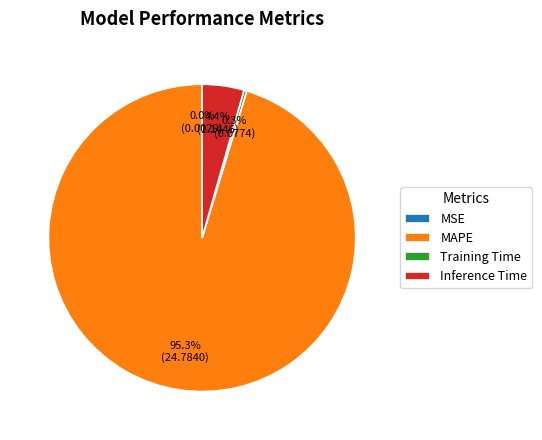

Do Training Time and Inference Time together represent more than half of the pie?

No